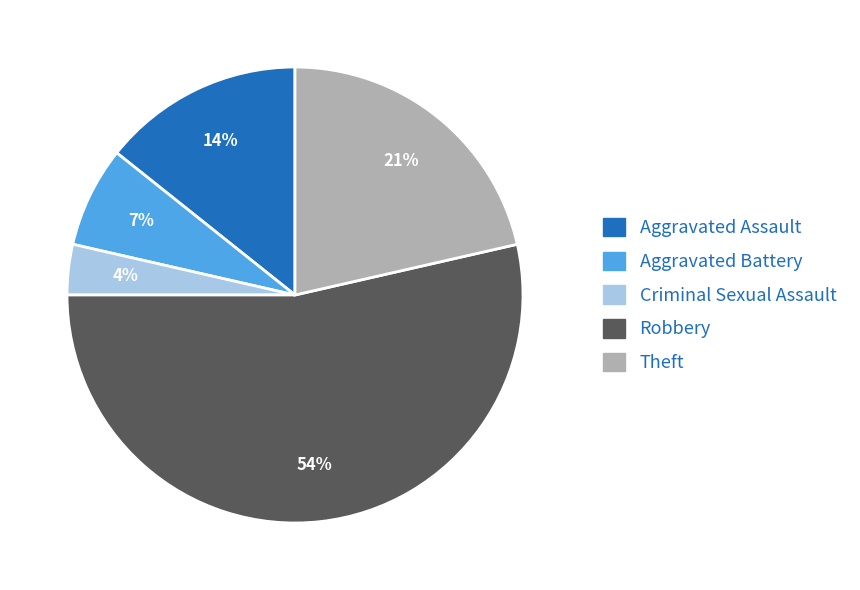

To the nearest percent, what portion does Robbery represent?

54%